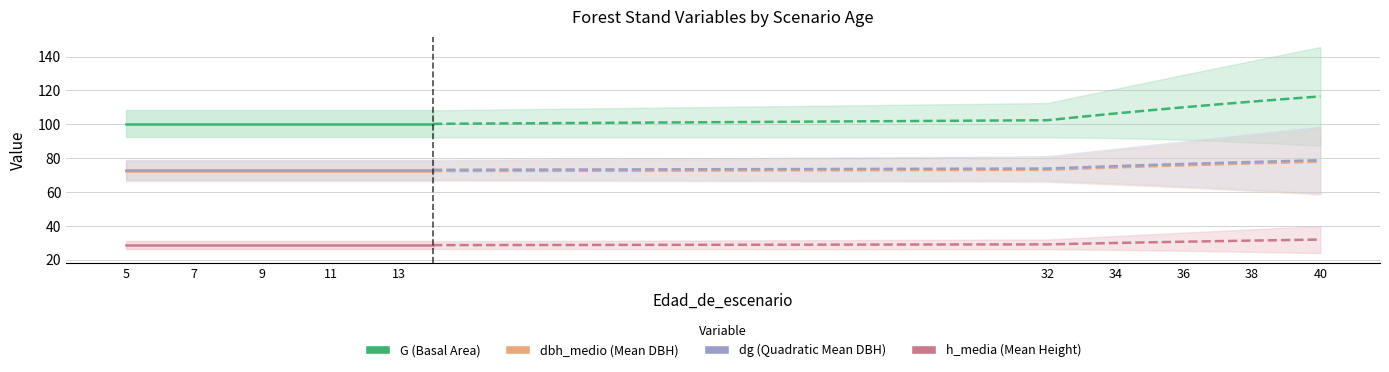

True or false: dg (Quadratic Mean DBH) and h_media (Mean Height) intersect in this chart.

False